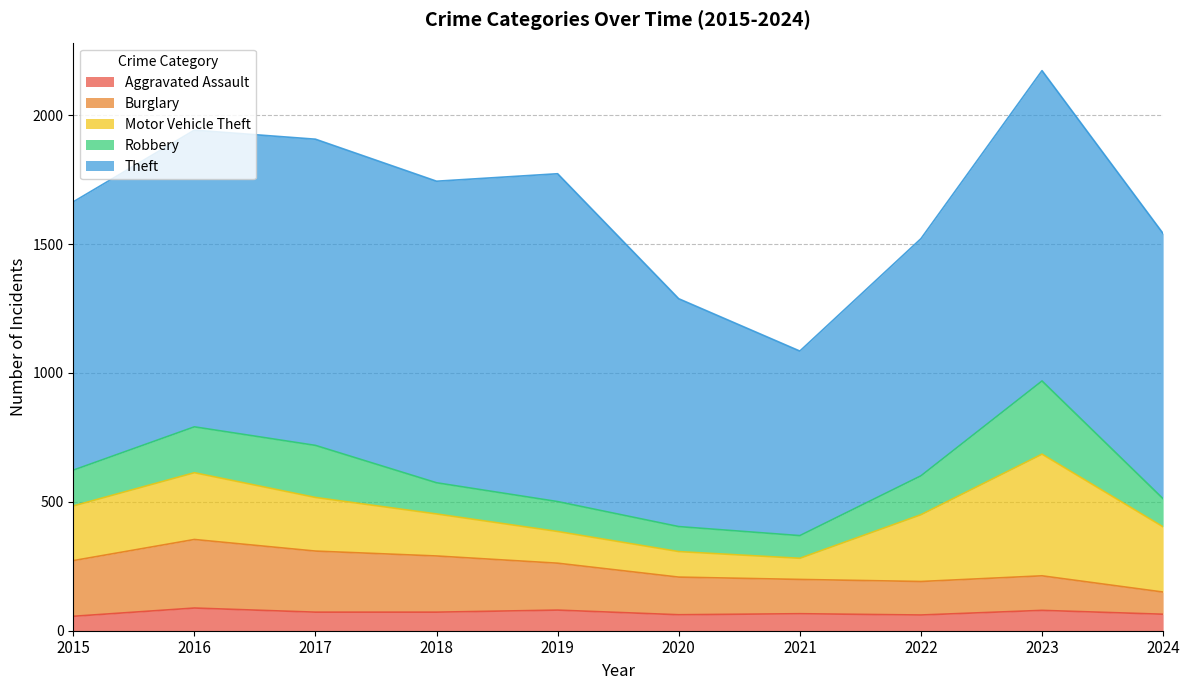

What is the minimum value shown in the chart?

56